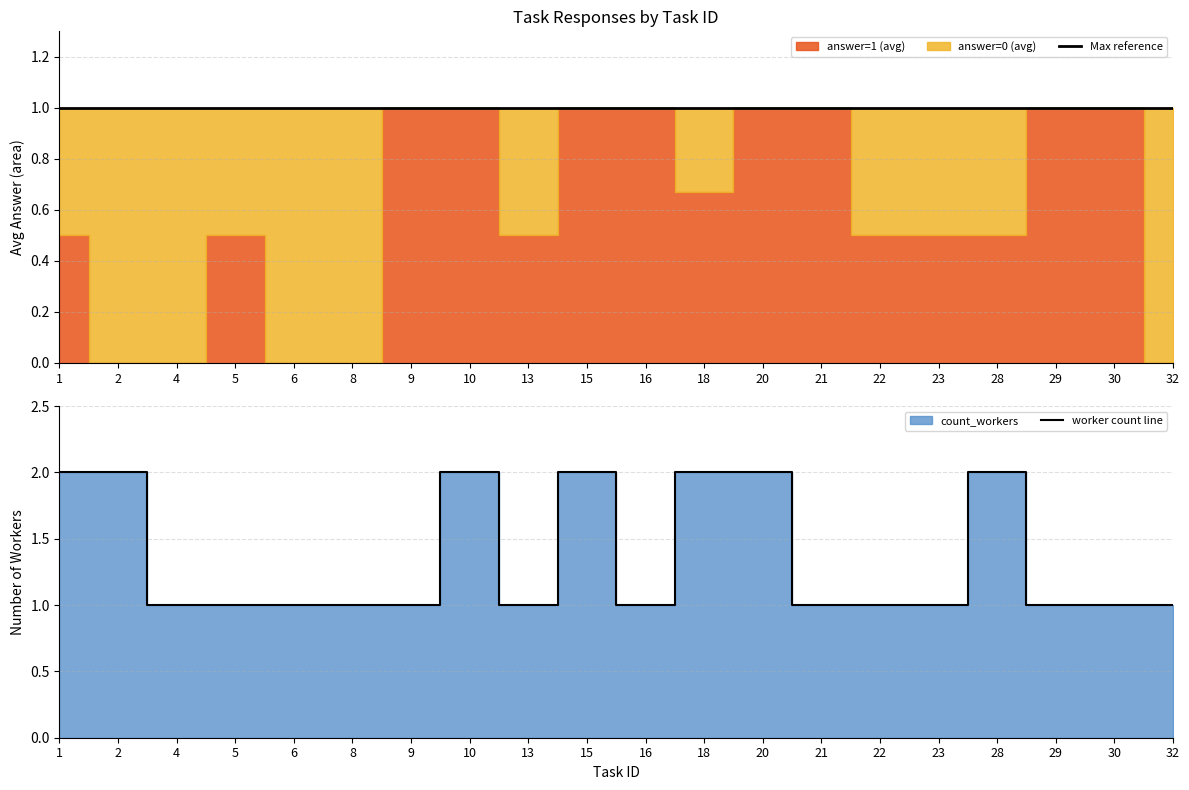

Reading right to left, list all the values displayed in this chart.

Max reference: 32=1	30=1	29=1	28=1	23=1	22=1	21=1	20=1	18=1	16=1	15=1	13=1	10=1	9=1	8=1	6=1	5=1	4=1	2=1	1=1
worker count line: 32=1	30=1	29=1	28=2	23=1	22=1	21=1	20=2	18=2	16=1	15=2	13=1	10=2	9=1	8=1	6=1	5=1	4=1	2=2	1=2